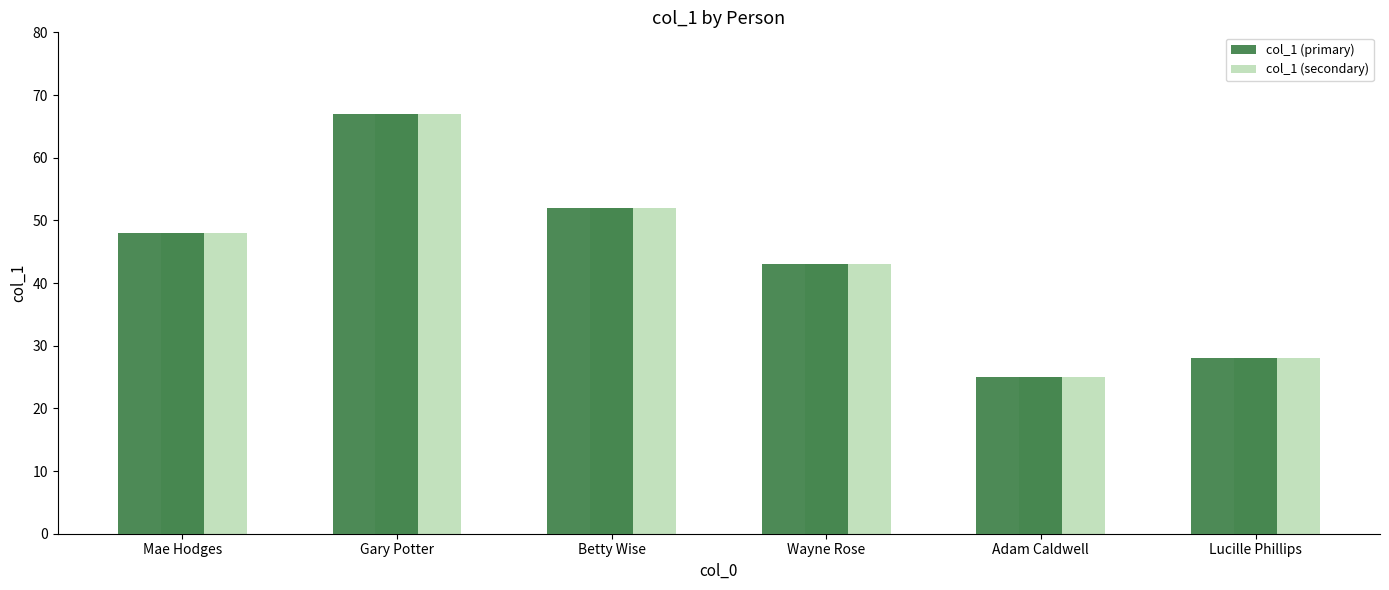

At which category is the sum across all series the highest?

Gary Potter